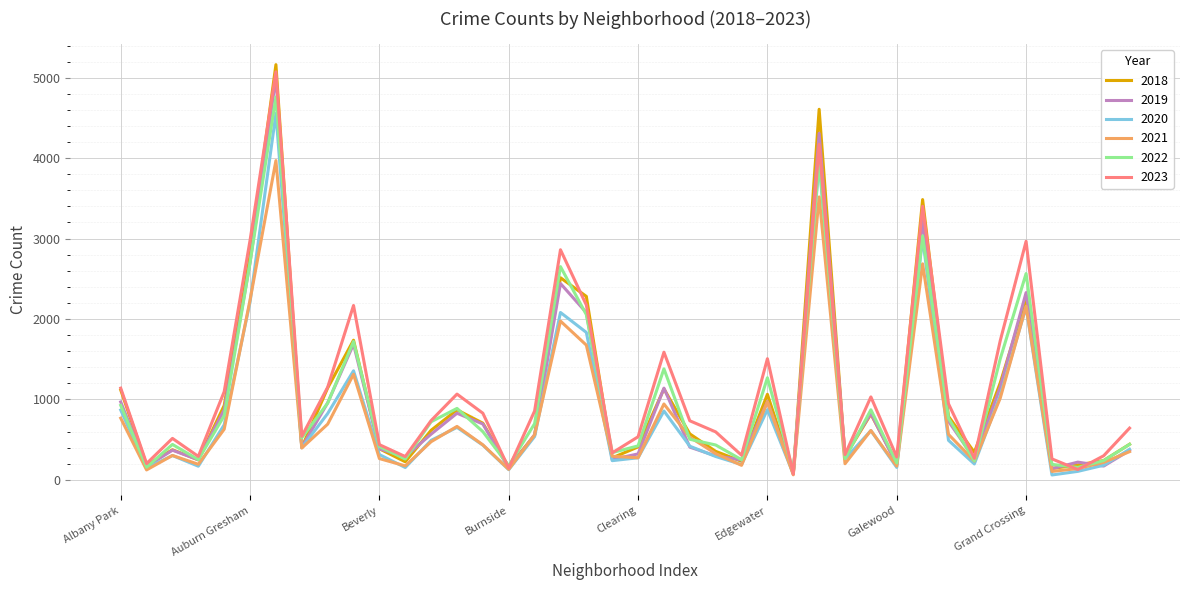

Which series has the widest spread of values?

2018